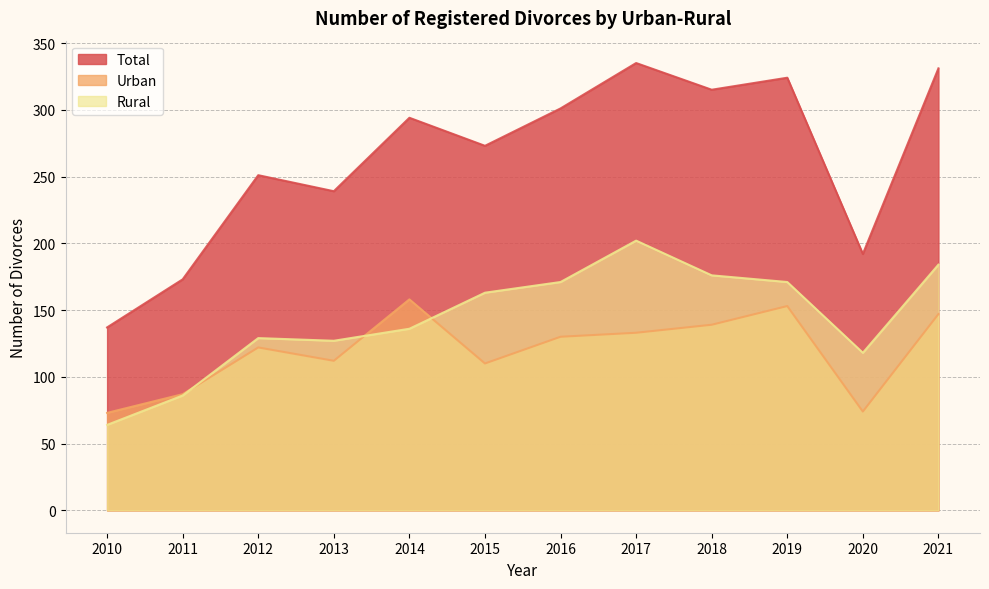

How many values in the Urban series exceed 130?

5